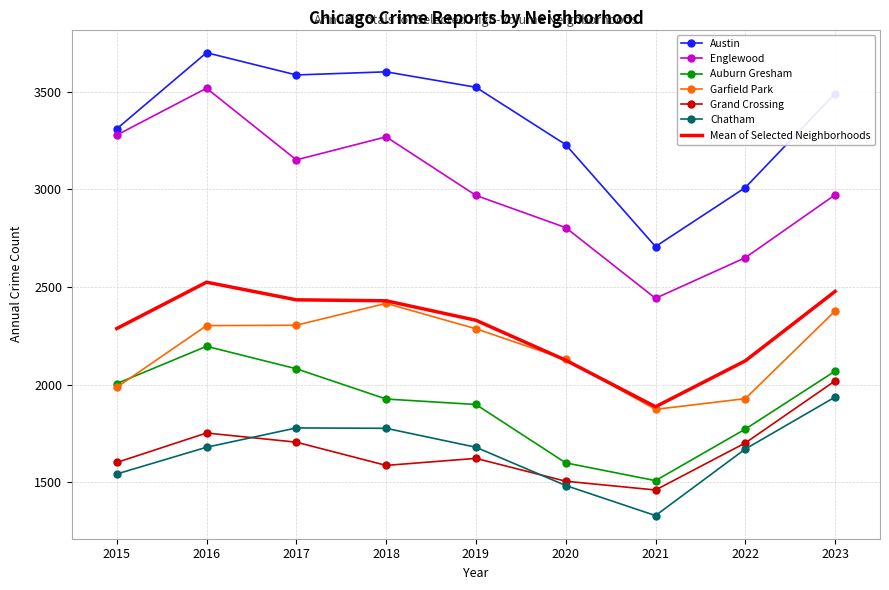

Is the value of Austin at 2017 greater than the value of Auburn Gresham at 2016?

Yes